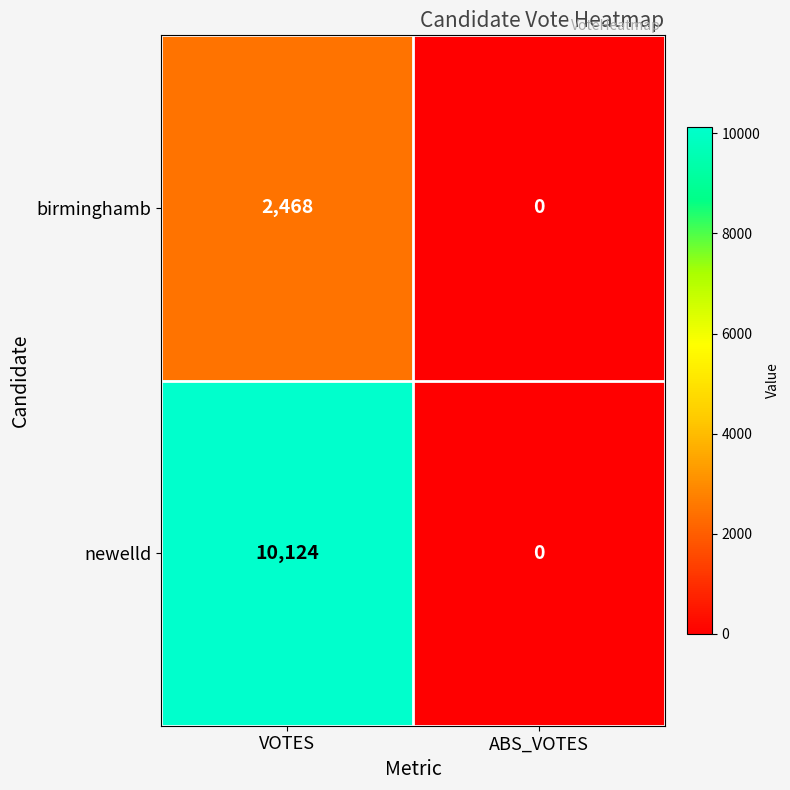

Which label corresponds to the largest value in the chart?

VOTES